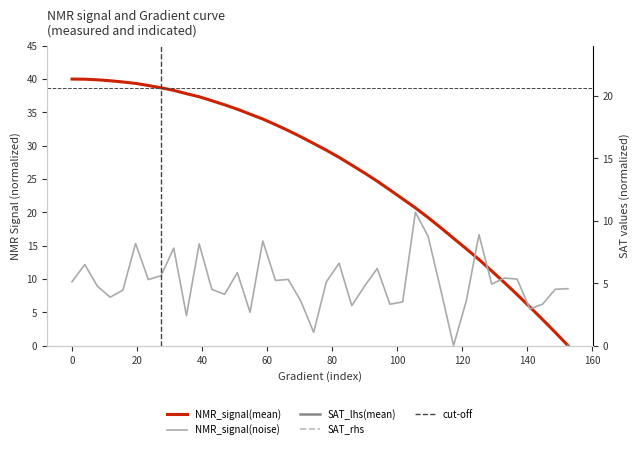

True or false: SAT_lhs(mean) has a value of -4.0 at 82.19178082191783.

False